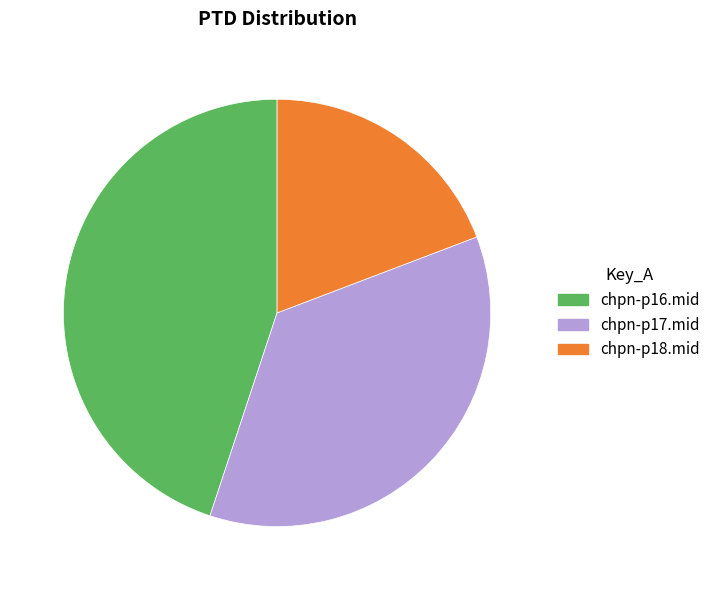

What is the ratio of the value at chpn-p17.mid to the value at chpn-p18.mid?

1.9